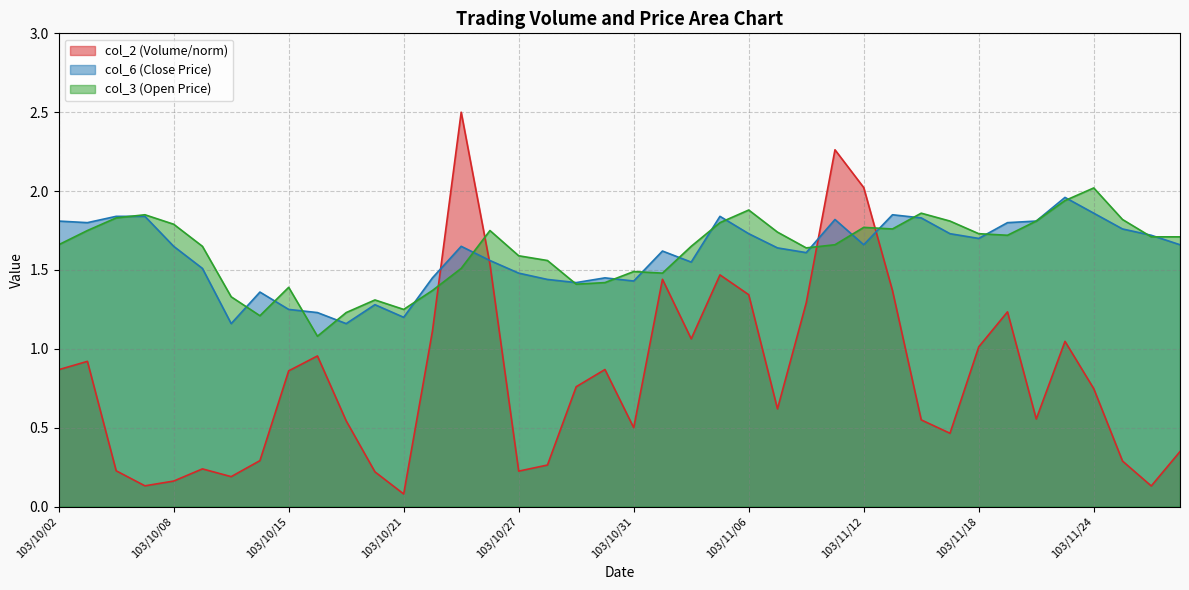

Rank the series at 103/10/15 from lowest to highest value.

col_2 (Volume/norm), col_6 (Close Price), col_3 (Open Price)